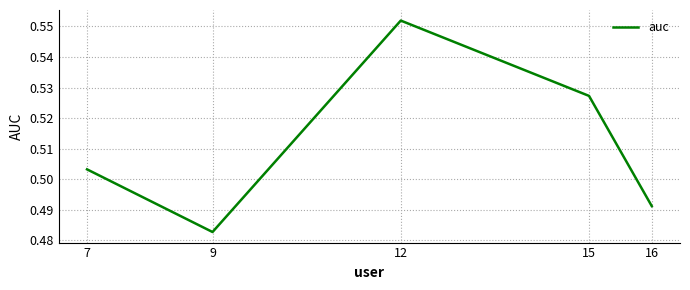

Which label corresponds to the smallest value in the chart?

9